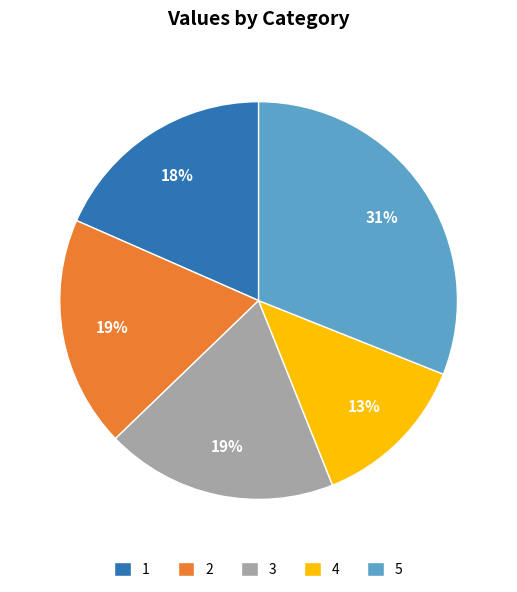

To the nearest percent, what is the average slice percentage?

20%